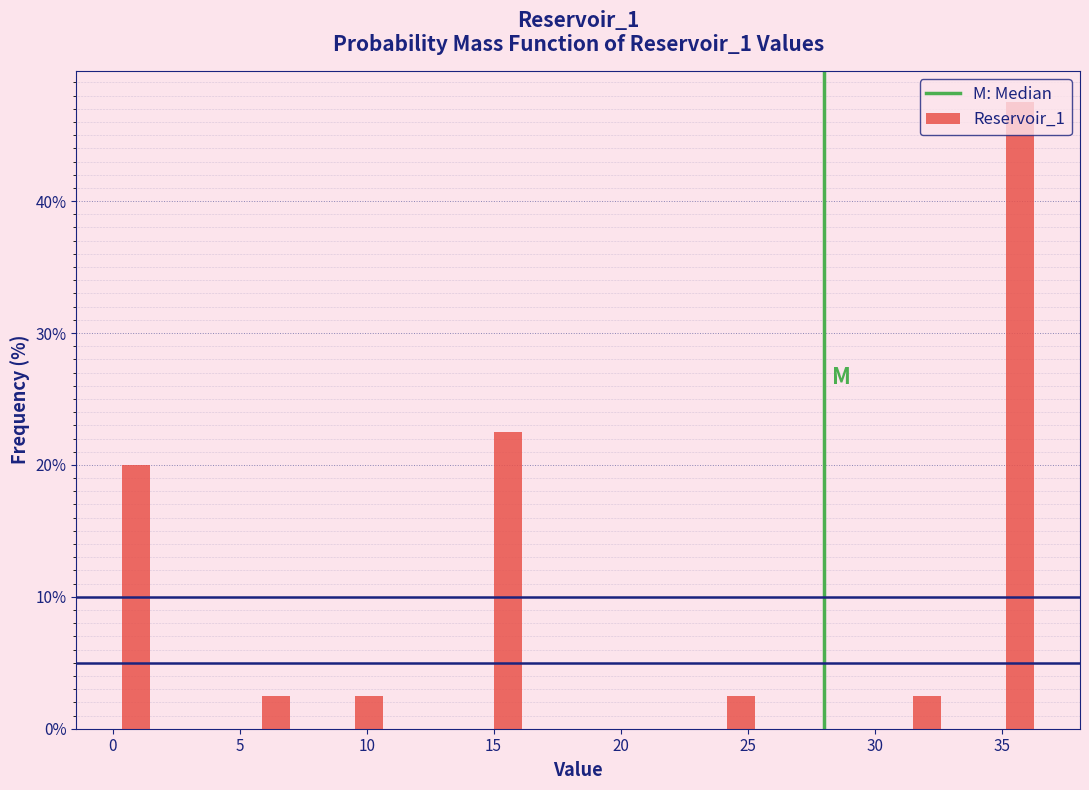

Read against the x-axis, roughly where is the centre of the tallest bar?

35.5